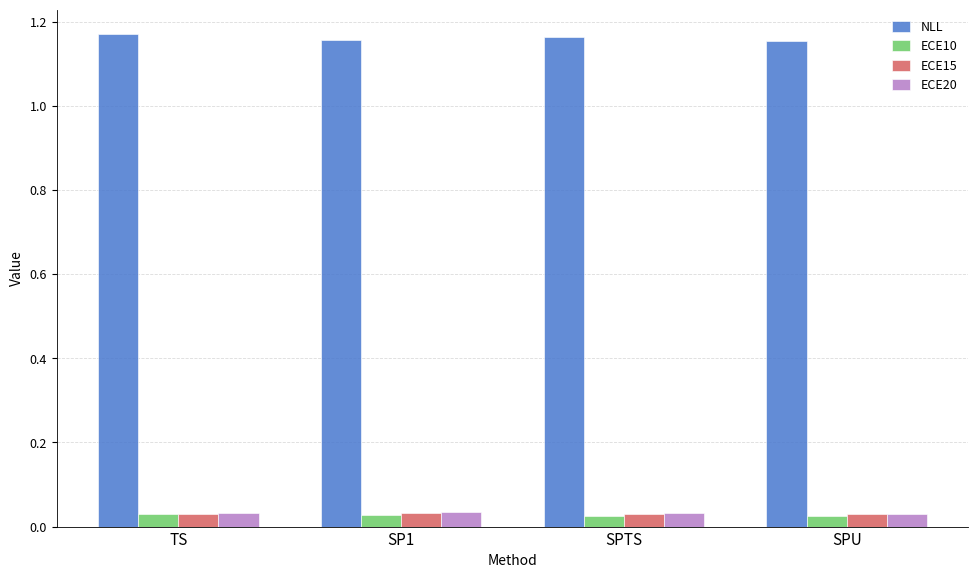

What position from the left is SPTS?

3